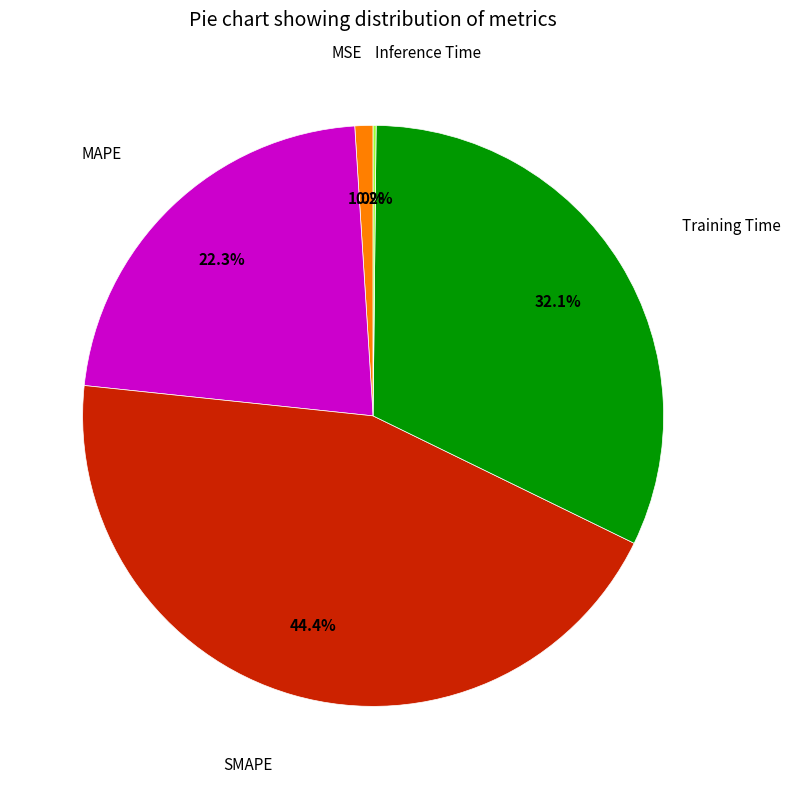

Is there a majority slice in this chart?

No